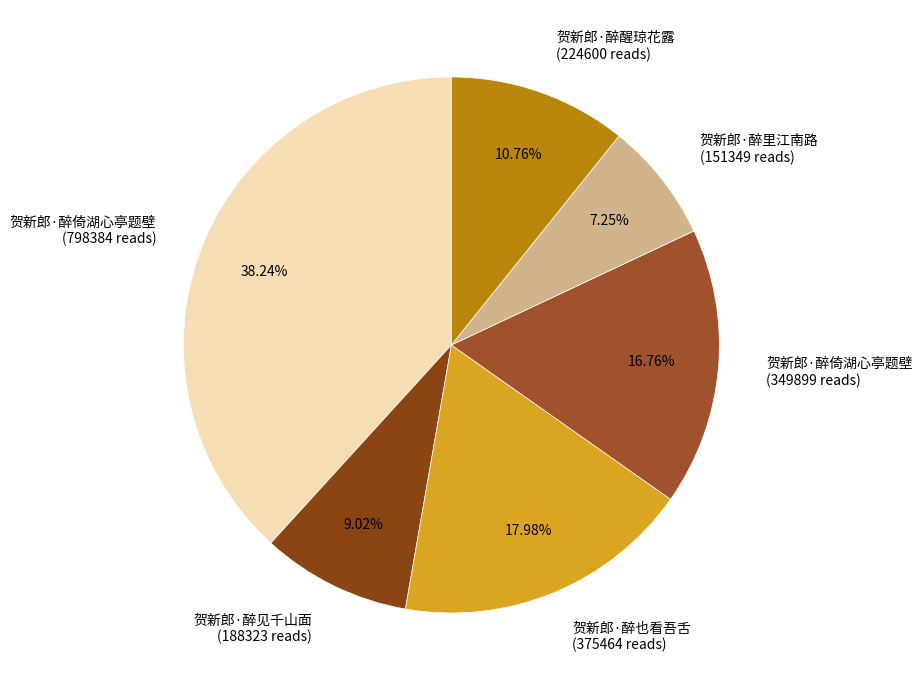

What is the ratio of the value at 贺新郎·醉倚湖心亭题壁 (798384 reads) to the value at 贺新郎·醉醒琼花露 (224600 reads)?

3.6